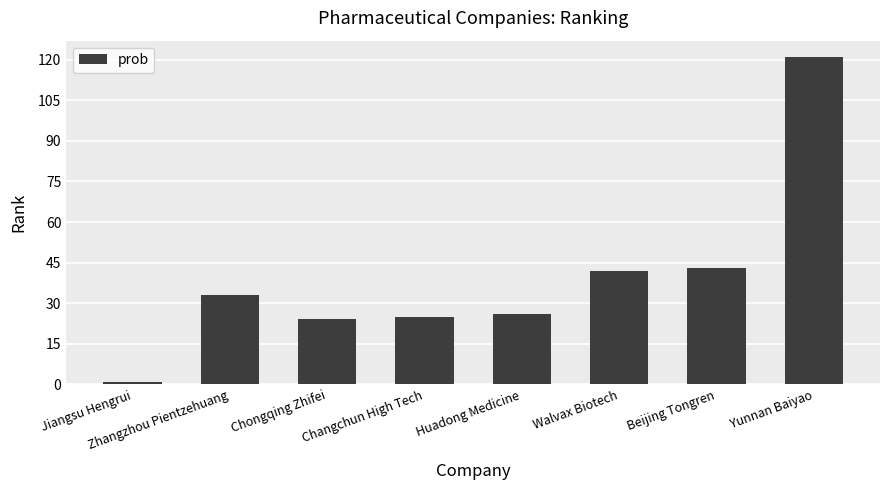

How many data points are less than 33?

4